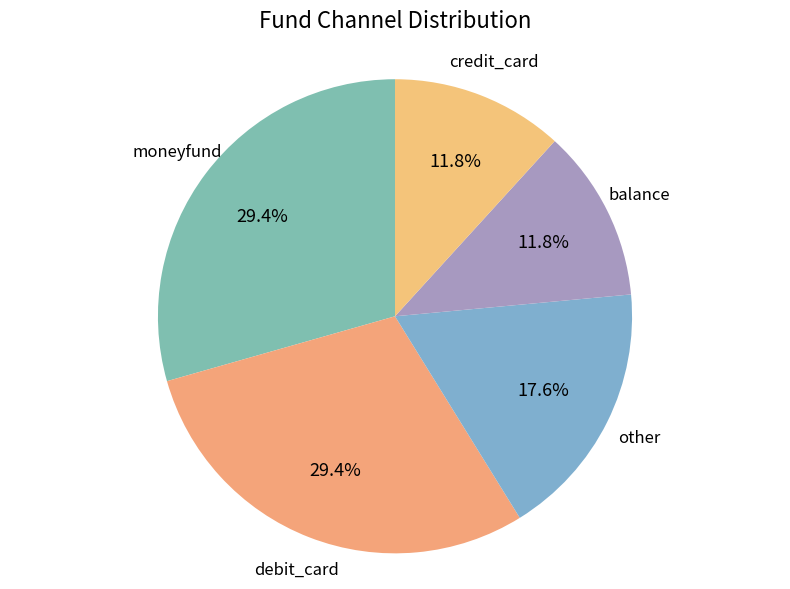

Count the number of slices in the pie.

5